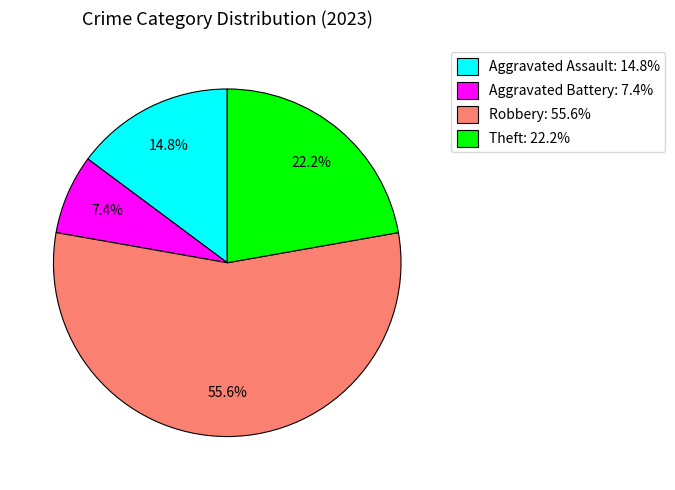

To the nearest percent, what is the average slice percentage?

25%